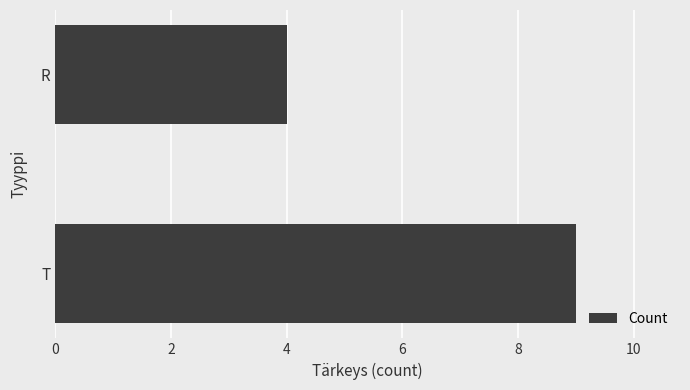

True or false: the data shows 4 at R.

True